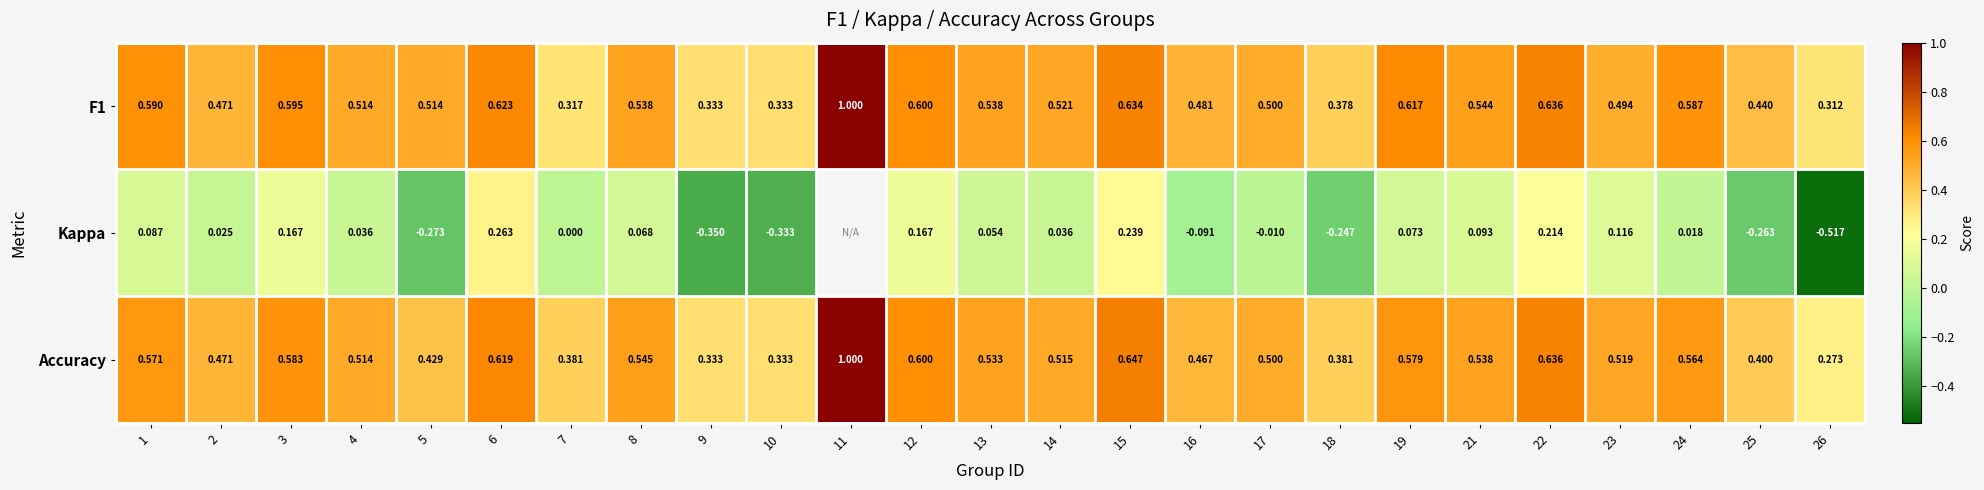

Is the value of Accuracy at 3 greater than the value of F1 at 17?

Yes